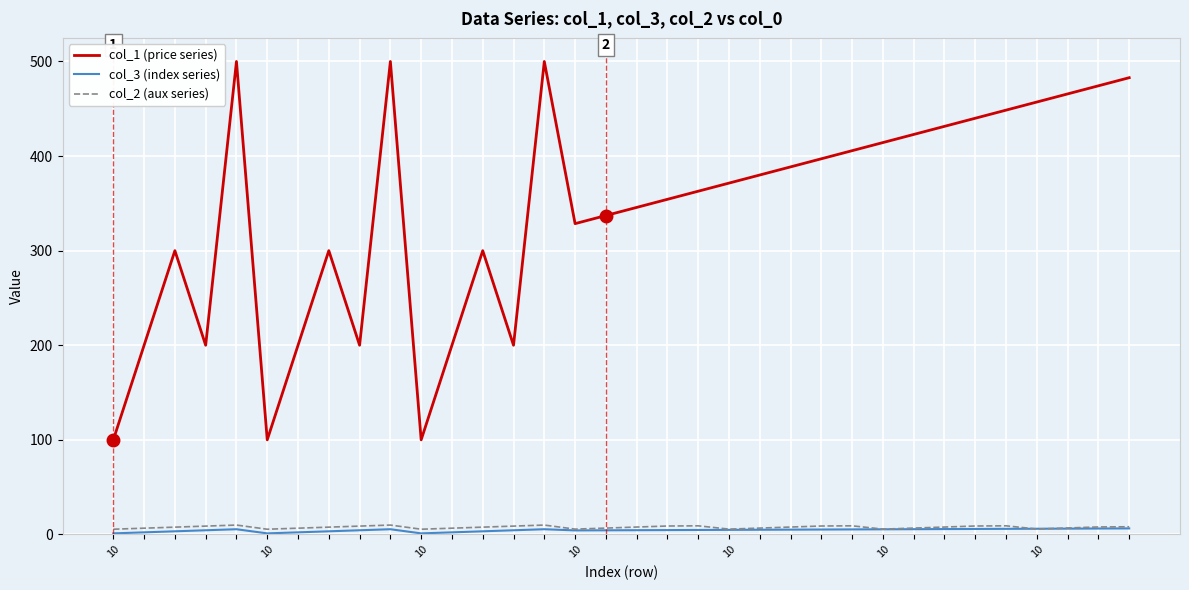

Which series has the largest range (max minus min)?

col_1 (price series)